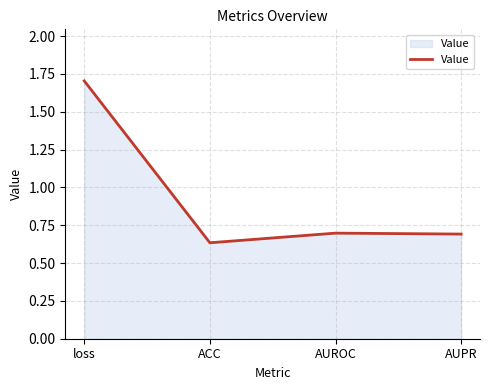

What is the average value?

0.9